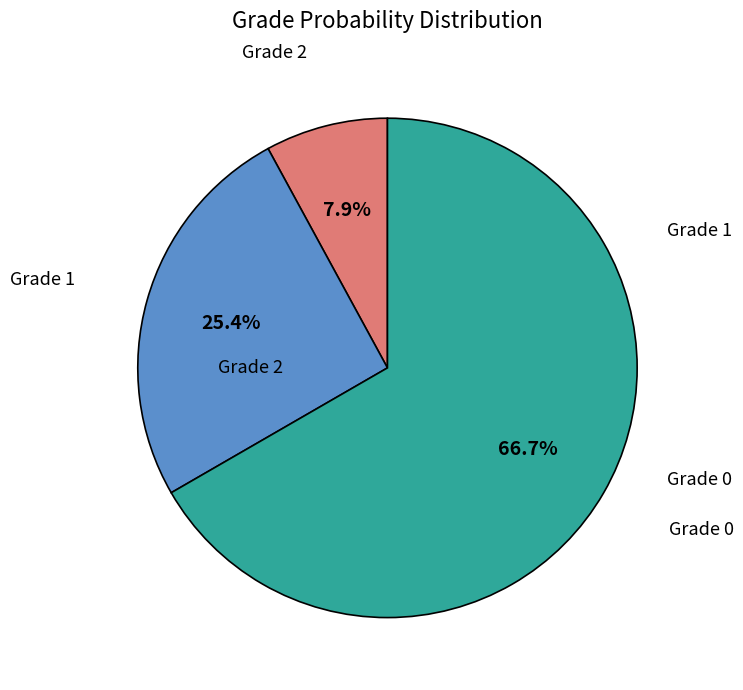

Does any single category account for the majority?

Yes